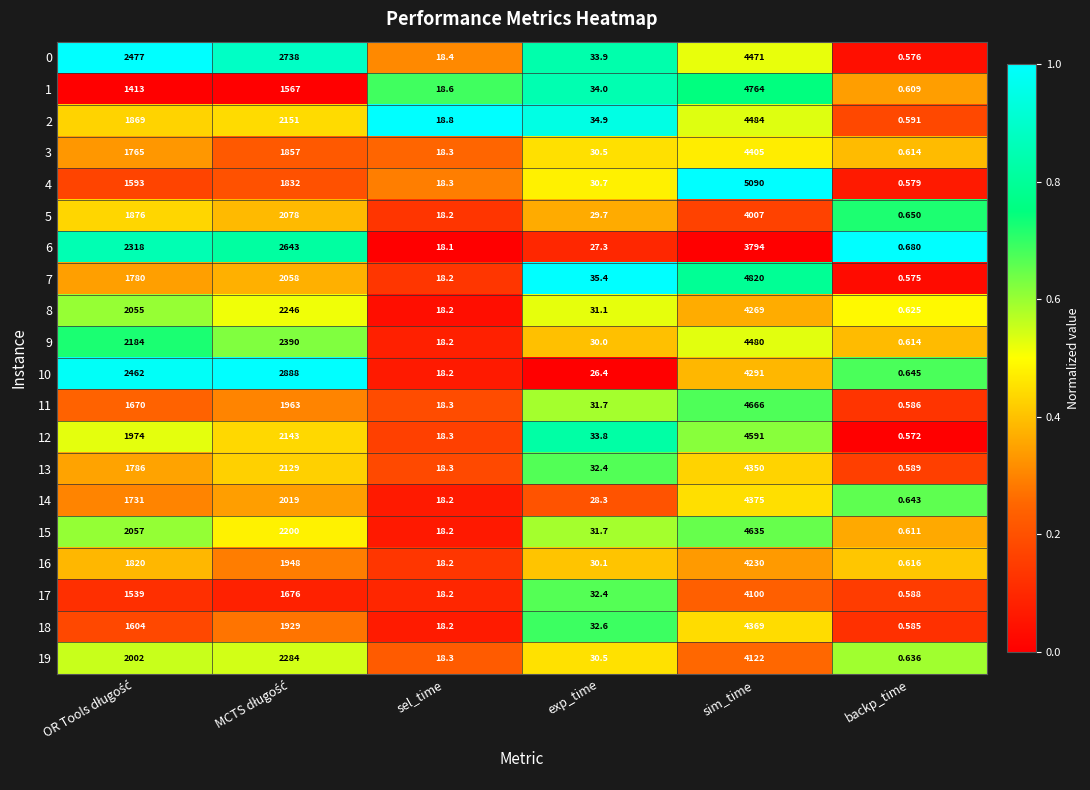

Which series has the largest total across all categories?

0